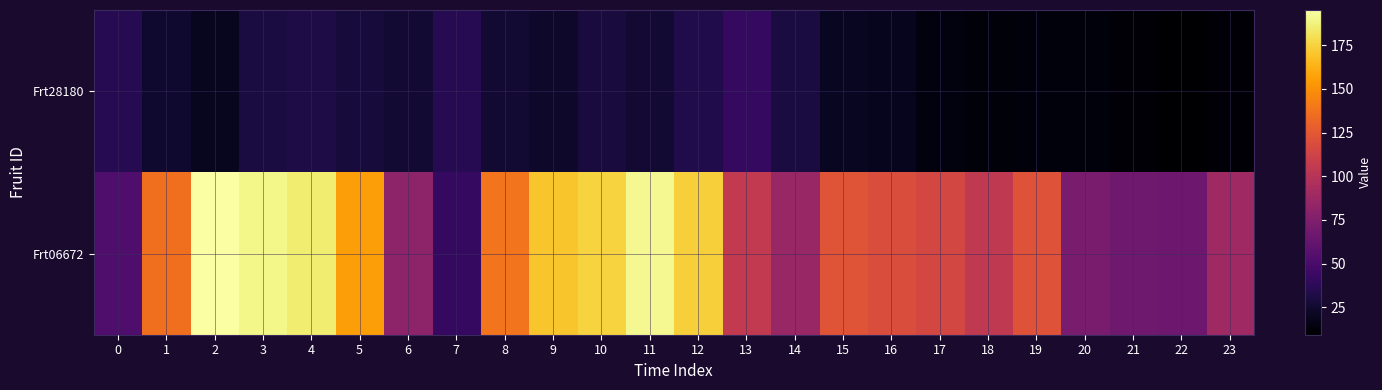

Which series has the largest total across all categories?

Frt06672